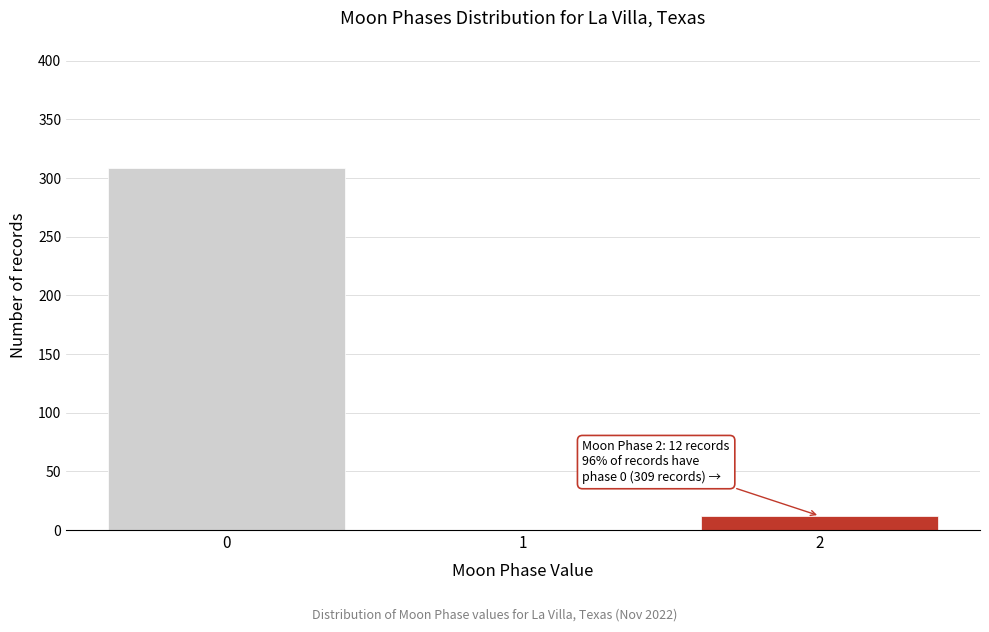

Reading left to right, what are all the values shown in this chart?

0=309	1=0	2=12